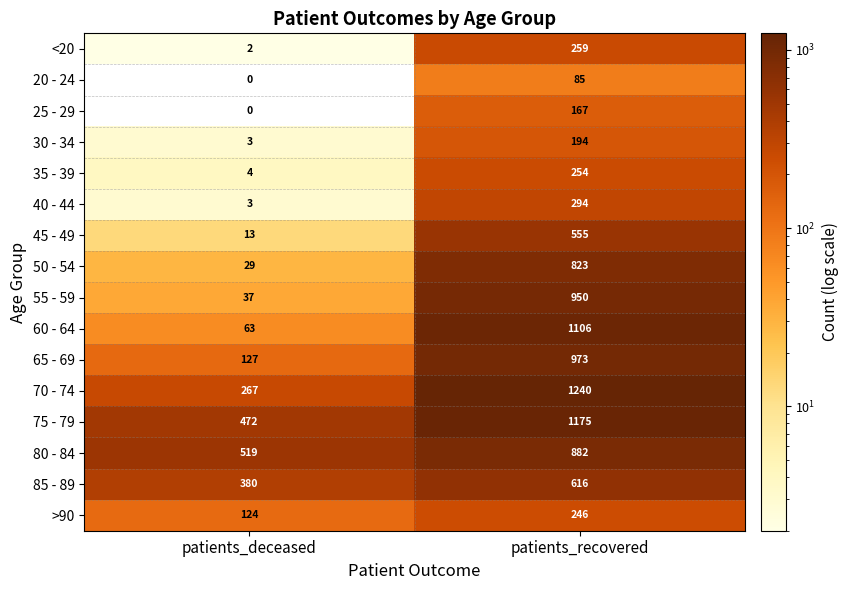

Which series has the largest total across all categories?

75 - 79